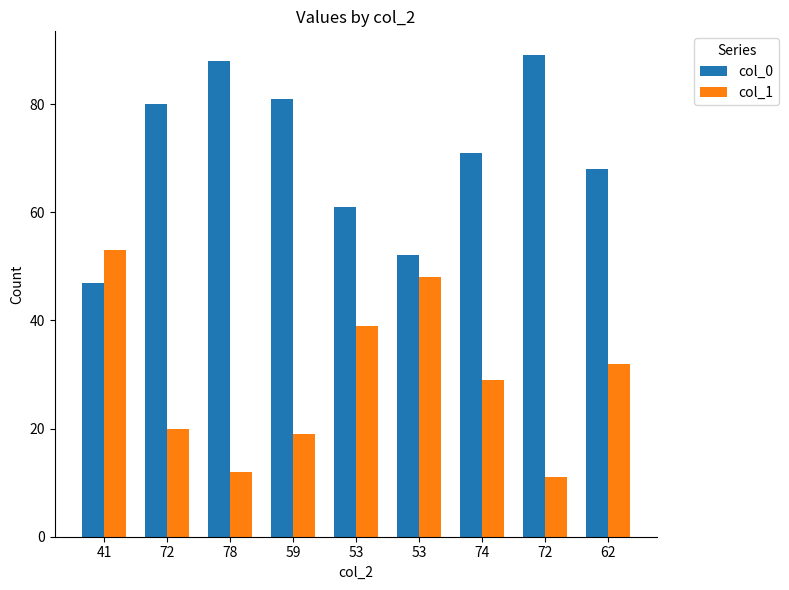

Rank the series by their average value, from highest to lowest.

col_0, col_1